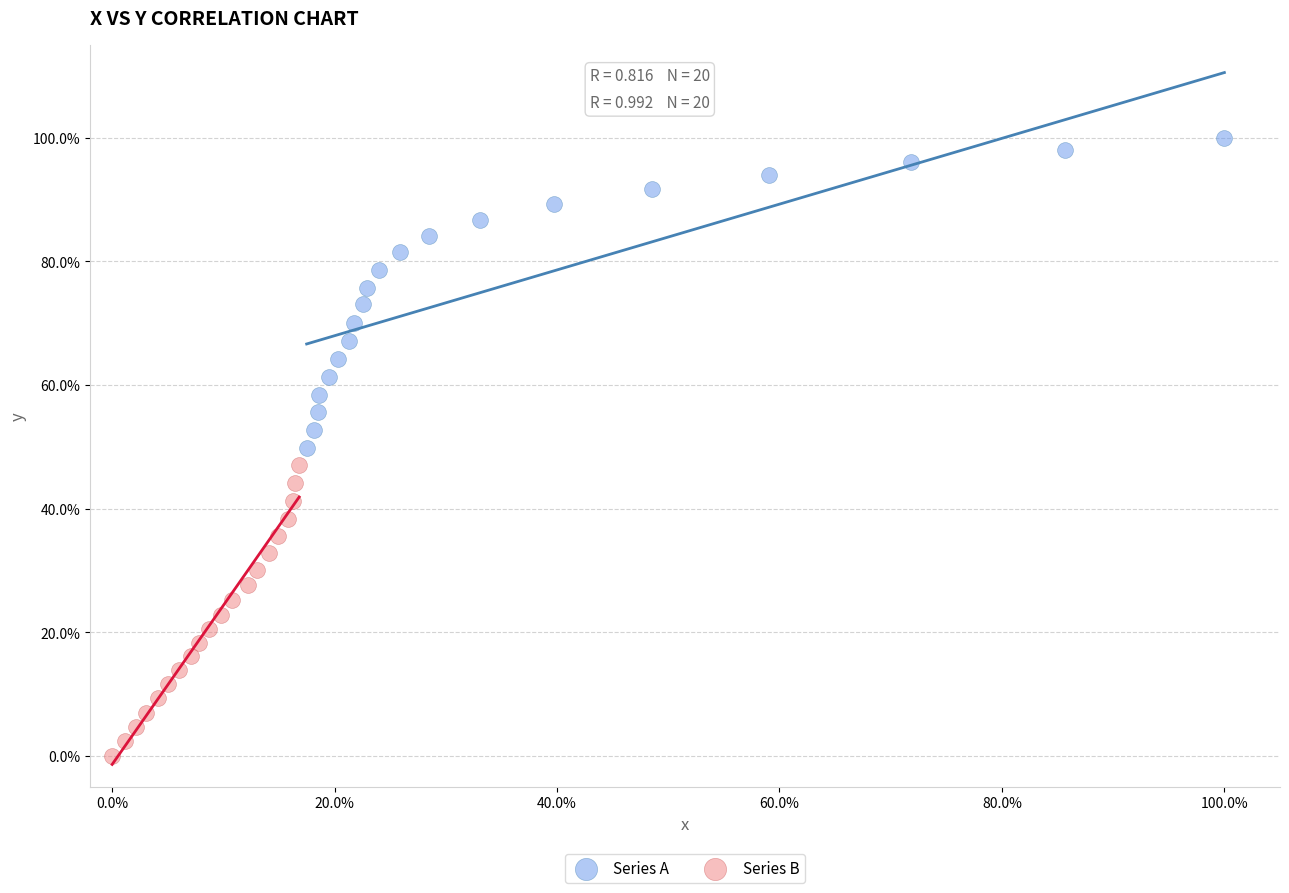

Which series reaches the minimum Y coordinate?

Series B